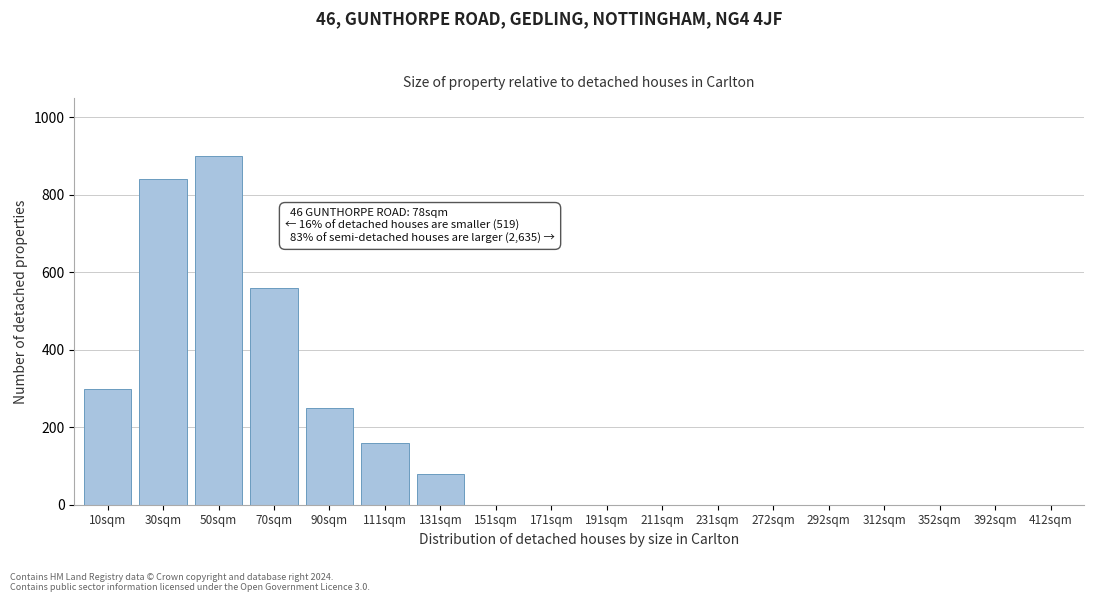

Reading left to right, list all the values displayed in this chart.

10sqm=300	30sqm=840	50sqm=900	70sqm=560	90sqm=250	111sqm=160	131sqm=80	151sqm=0	171sqm=0	191sqm=0	211sqm=0	231sqm=0	272sqm=0	292sqm=0	312sqm=0	352sqm=0	392sqm=0	412sqm=0